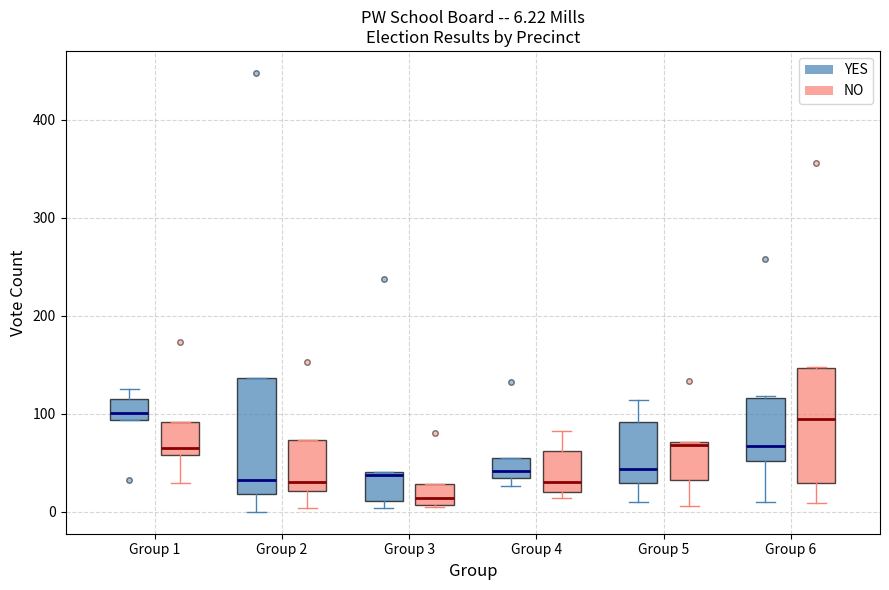

Which box's median line is the lowest?

Group 3 (NO)